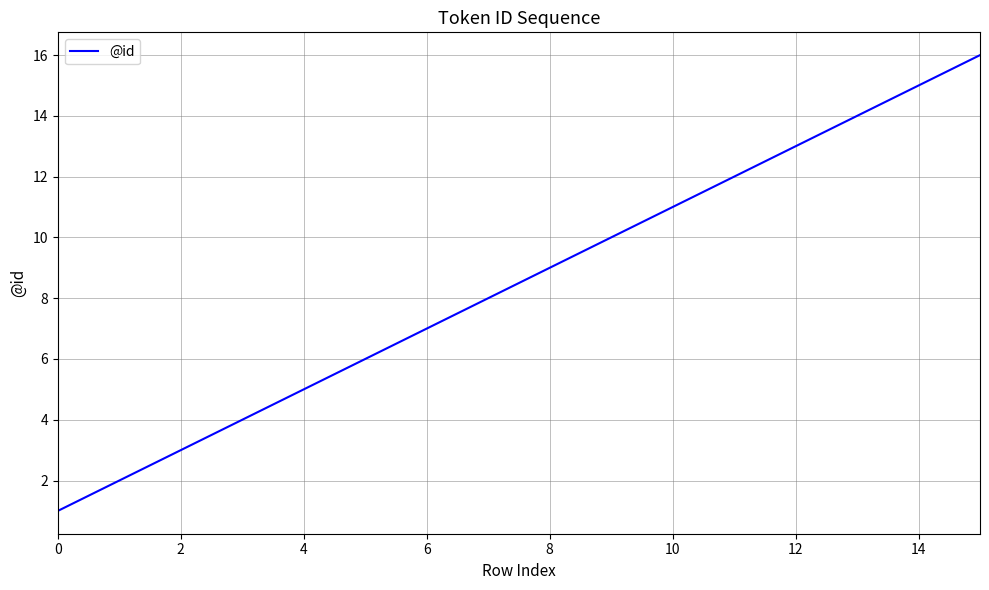

Does the chart display data point markers on the line(s)?

No